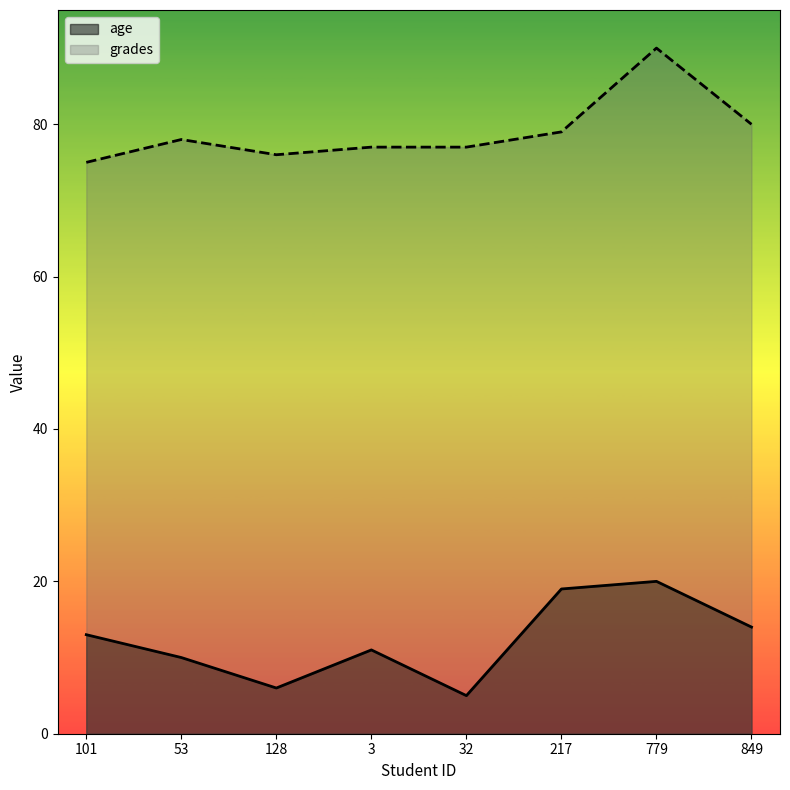

Reading left to right, list all the values displayed in this chart.

age: 101=13	53=10	128=6	3=11	32=5	217=19	779=20	849=14
grades: 101=75	53=78	128=76	3=77	32=77	217=79	779=90	849=80